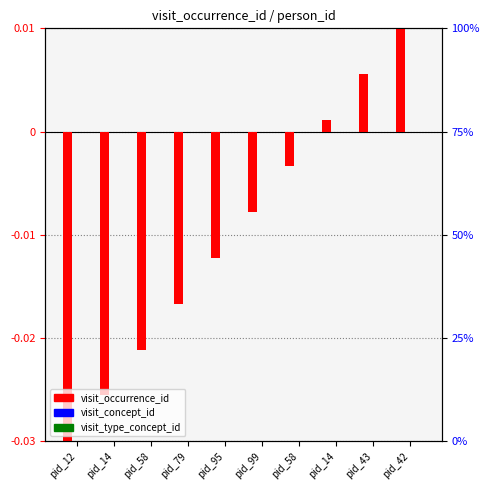

Does the chart contain any negative values?

Yes